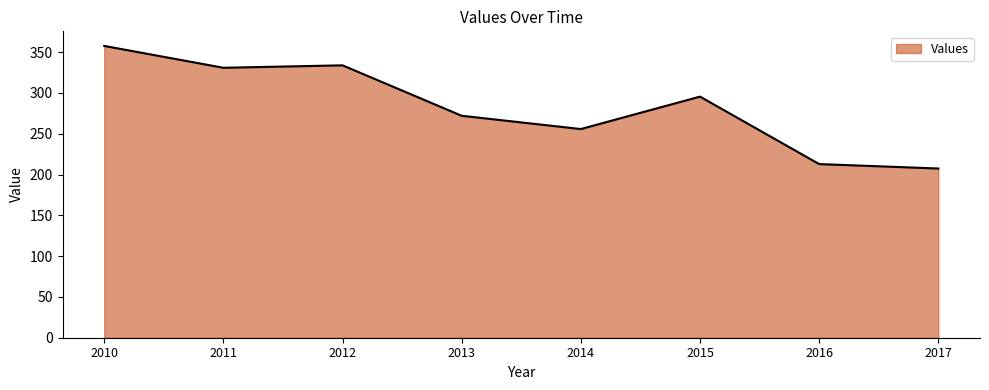

Reading right to left, what are all the values shown in this chart?

207.4	212.8	295.5	255.7	272.0	333.8	330.8	357.6